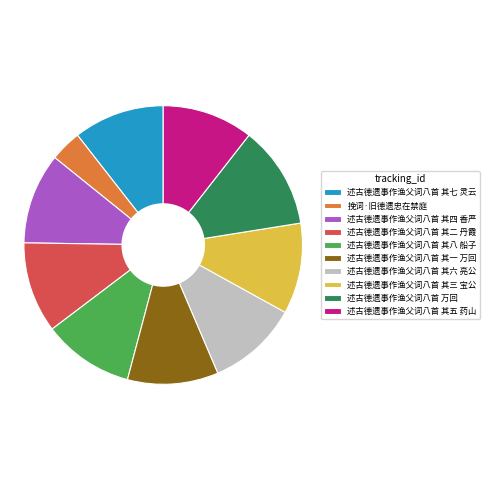

Which has a higher value, 述古德遗事作渔父词八首 其六 亮公 or 挽词·旧德遗忠在禁庭?

述古德遗事作渔父词八首 其六 亮公